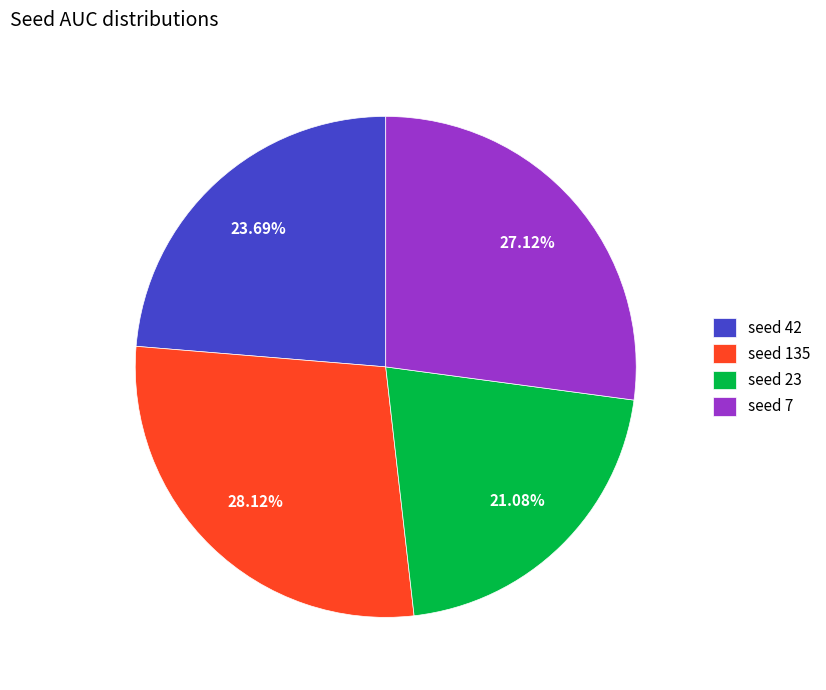

Which slice is the smallest?

seed 23